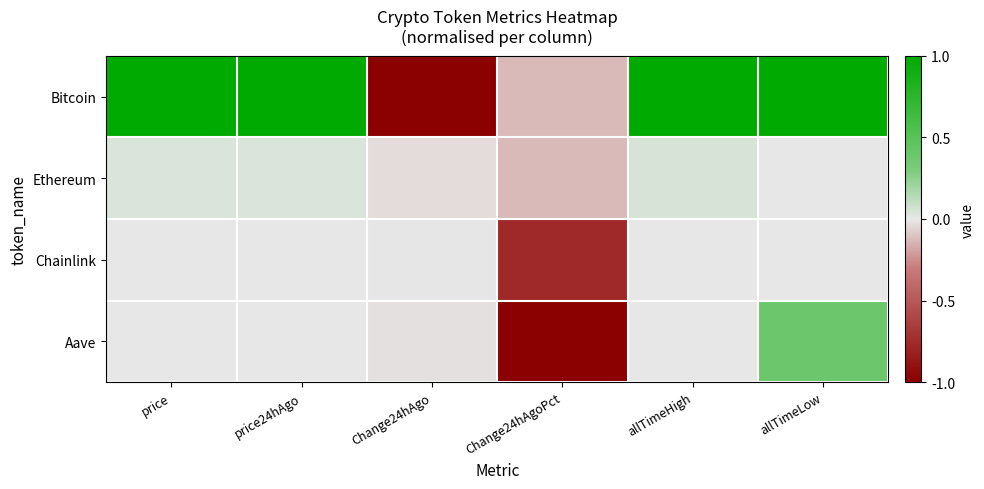

Reading left to right, transcribe all the data shown in this chart.

Bitcoin: price=1.0	price24hAgo=1.0	Change24hAgo=-1.0	Change24hAgoPct=-0.1	allTimeHigh=1.0	allTimeLow=1.0
Ethereum: price=0.0	price24hAgo=0.0	Change24hAgo=-0.0	Change24hAgoPct=-0.1	allTimeHigh=0.0	allTimeLow=0.0
Chainlink: price=0.0	price24hAgo=0.0	Change24hAgo=-0.0	Change24hAgoPct=-0.8	allTimeHigh=0.0	allTimeLow=0.0
Aave: price=0.0	price24hAgo=0.0	Change24hAgo=-0.0	Change24hAgoPct=-1.0	allTimeHigh=0.0	allTimeLow=0.4